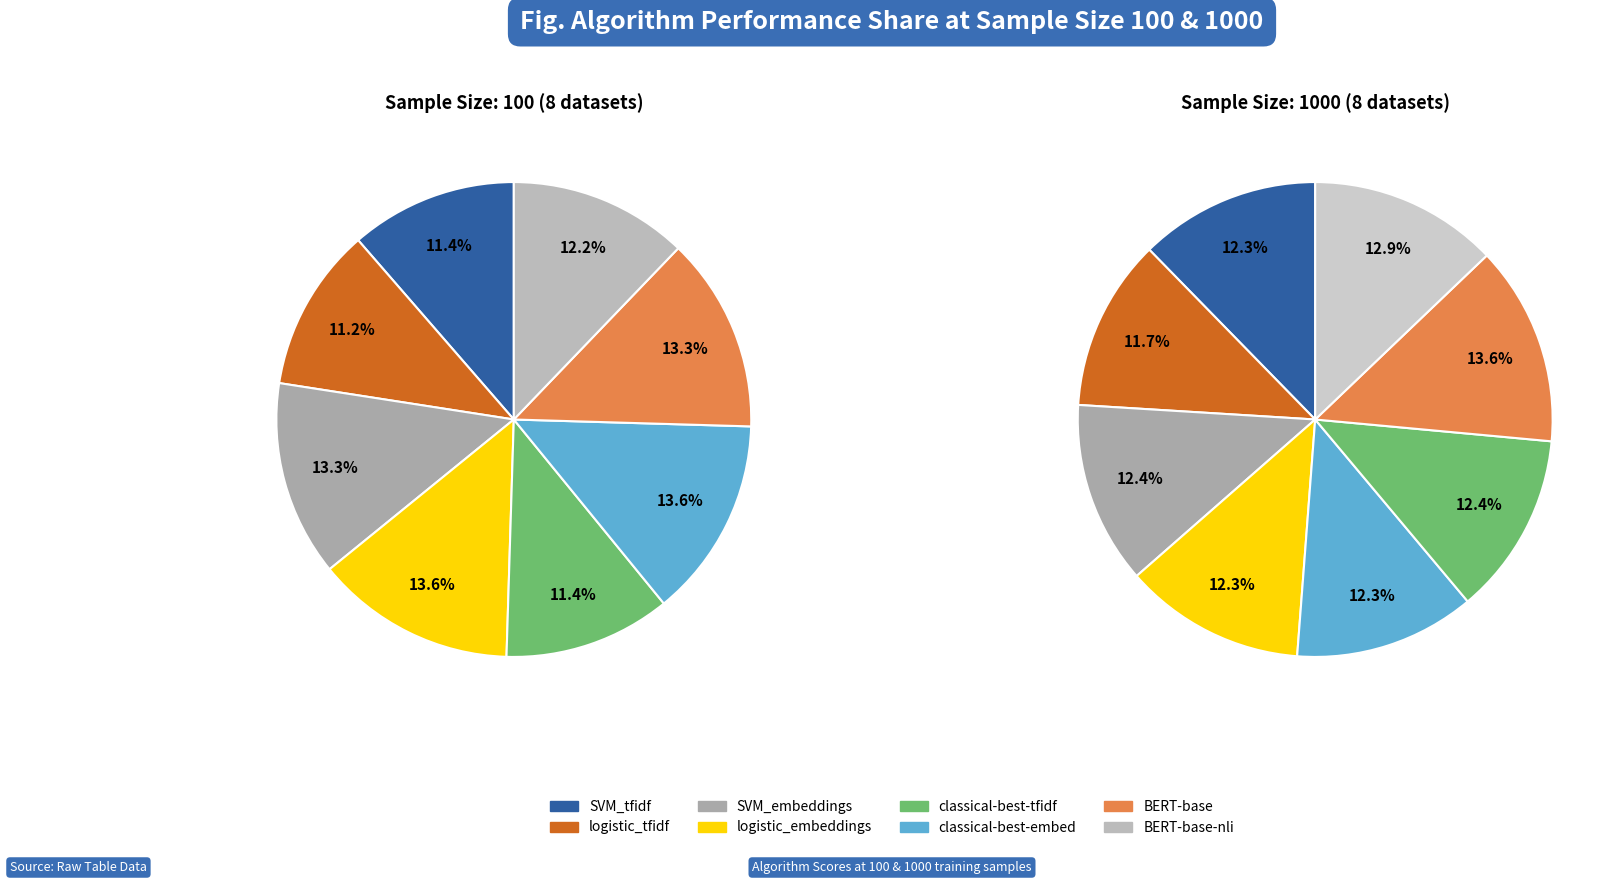

The 2 slice represents 12% of the pie. True or false?

True